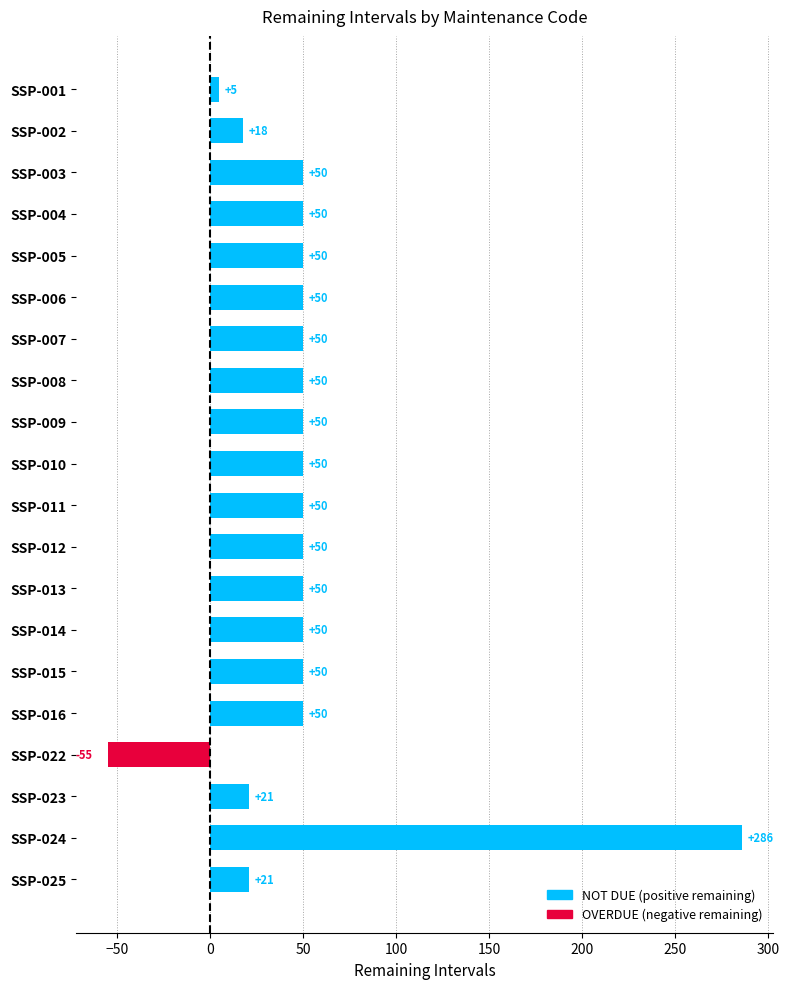

Which has a higher value, SSP-002 or SSP-023?

SSP-023